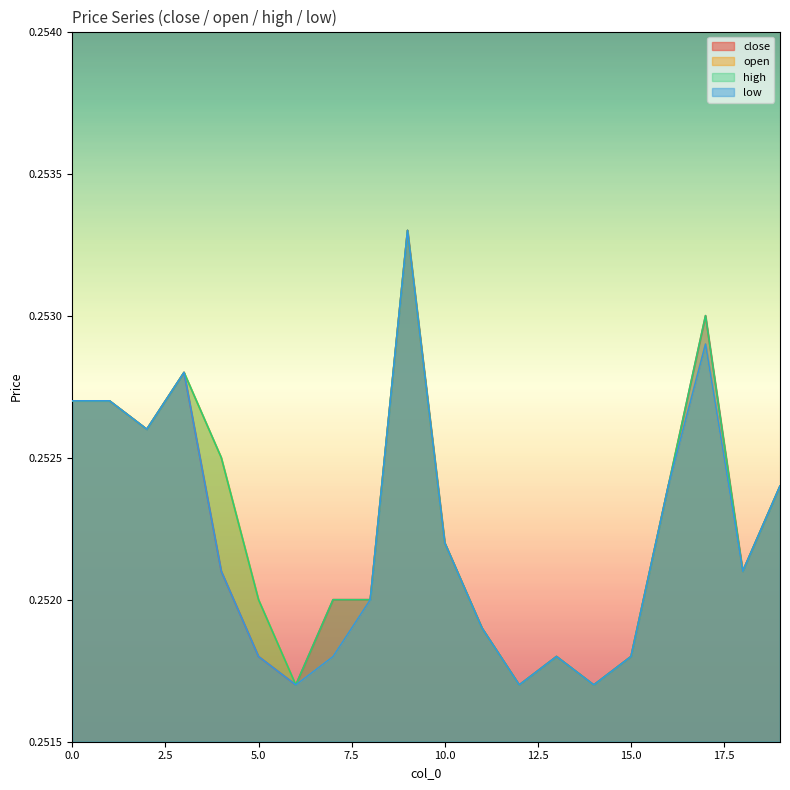

True or false: high and open intersect in this chart.

False